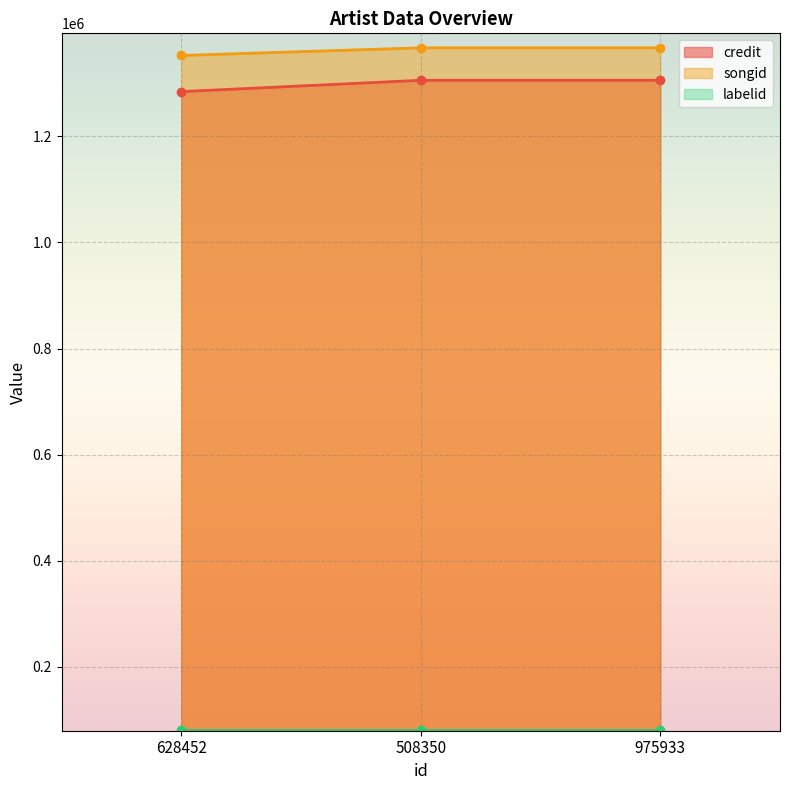

True or false: songid has a value of 558262 at 975933.

False